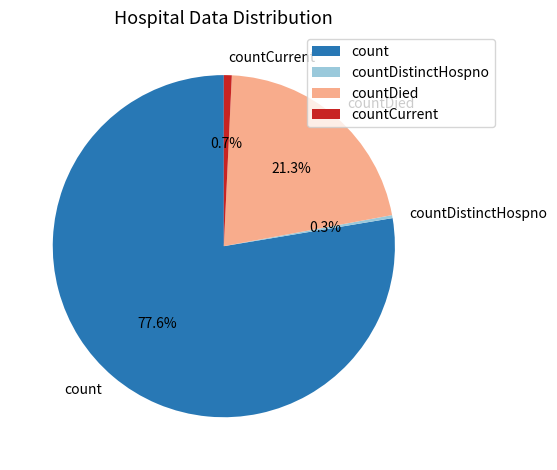

How many segments does this pie chart have?

4